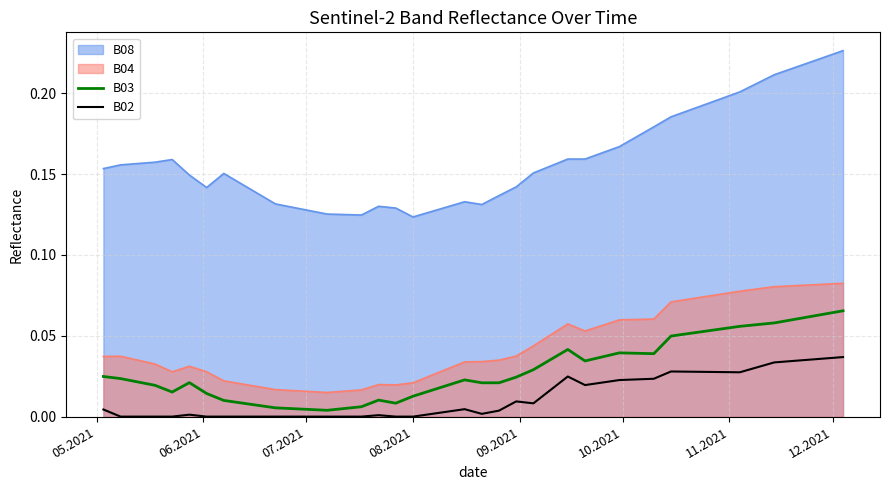

Rank the series by their maximum value, from lowest to highest.

B02, B03, B04, B08